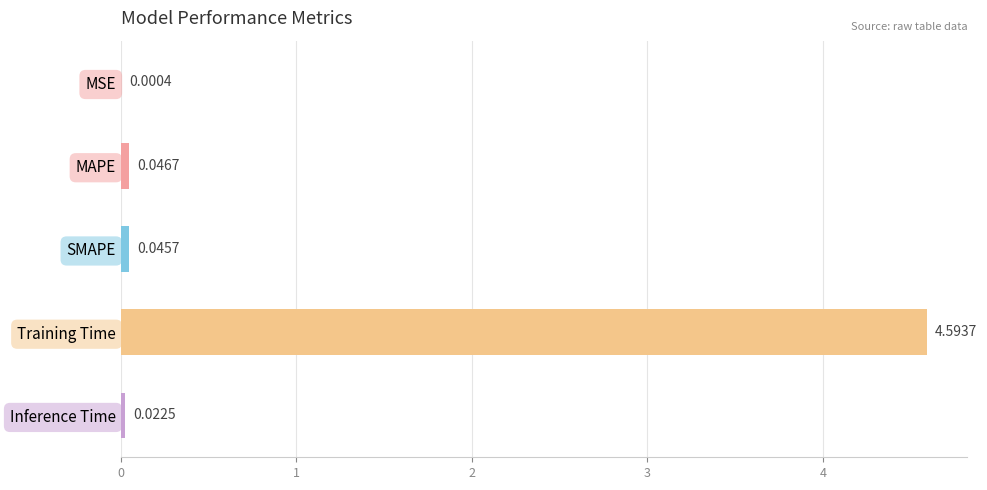

Where is the data nearest to the value 2?

MAPE